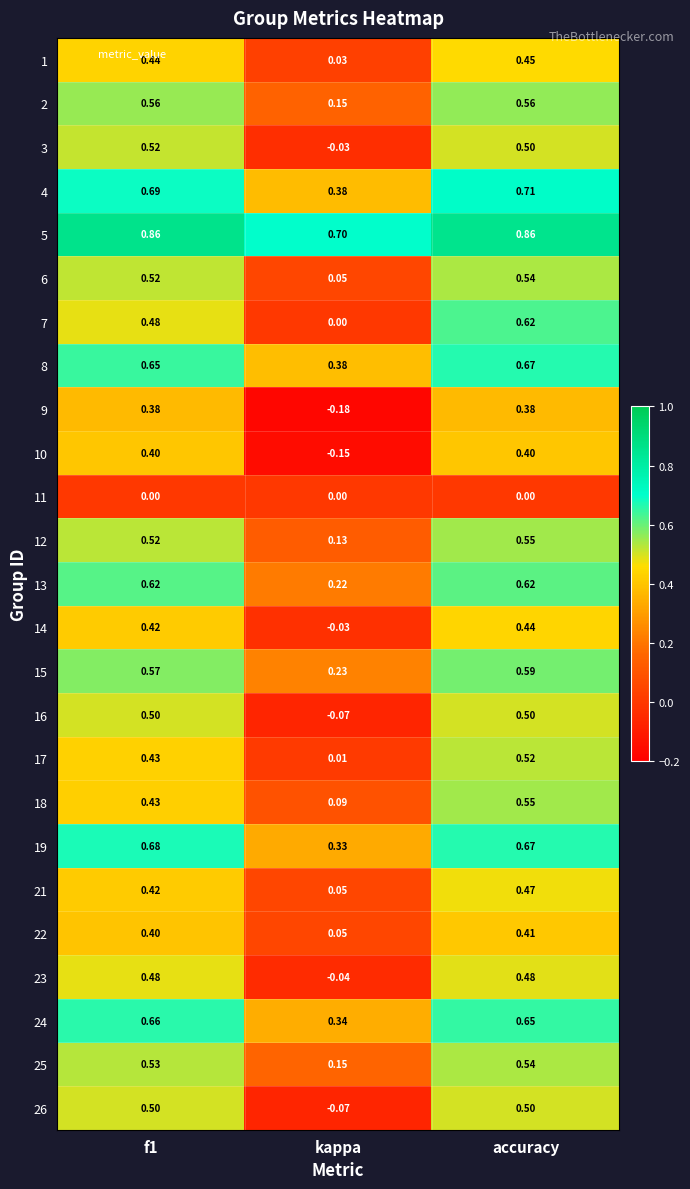

Is the value of 12 at f1 greater than the value of 15 at f1?

No